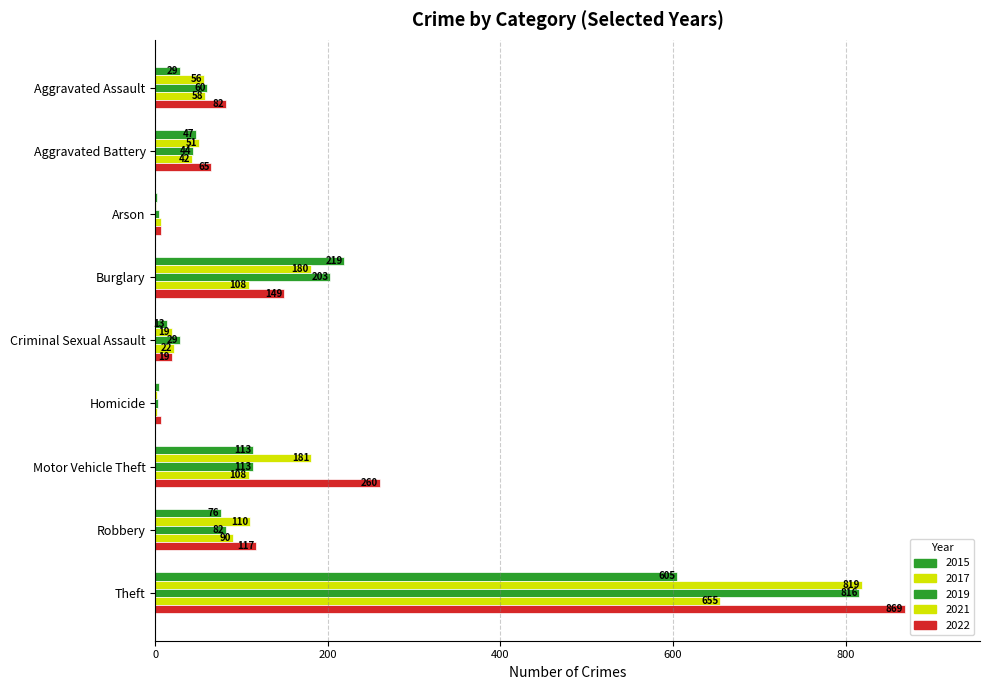

Where is 2017 nearest to the value 410?

Motor Vehicle Theft